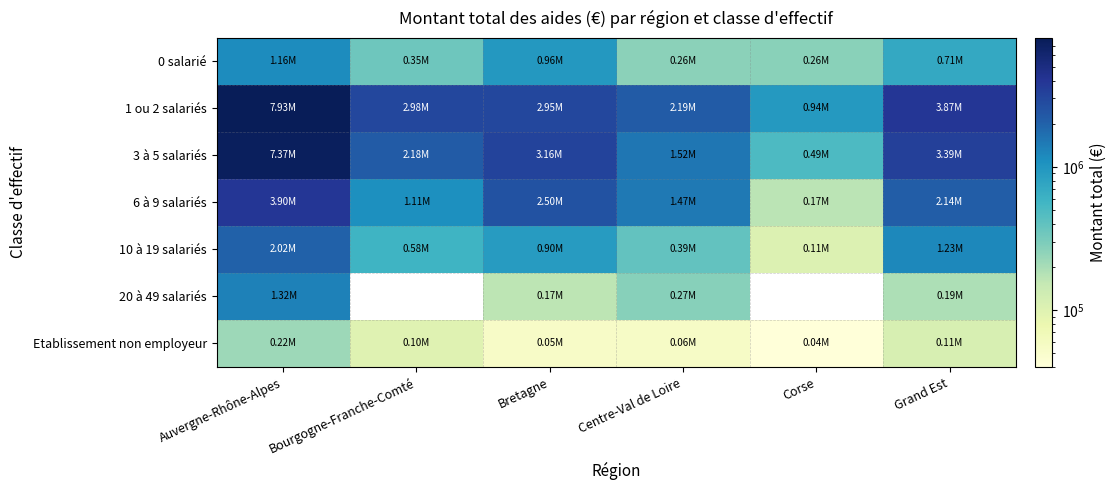

The 6 à 9 salariés series shows 1468684.3 at Centre-Val de Loire. True or false?

True